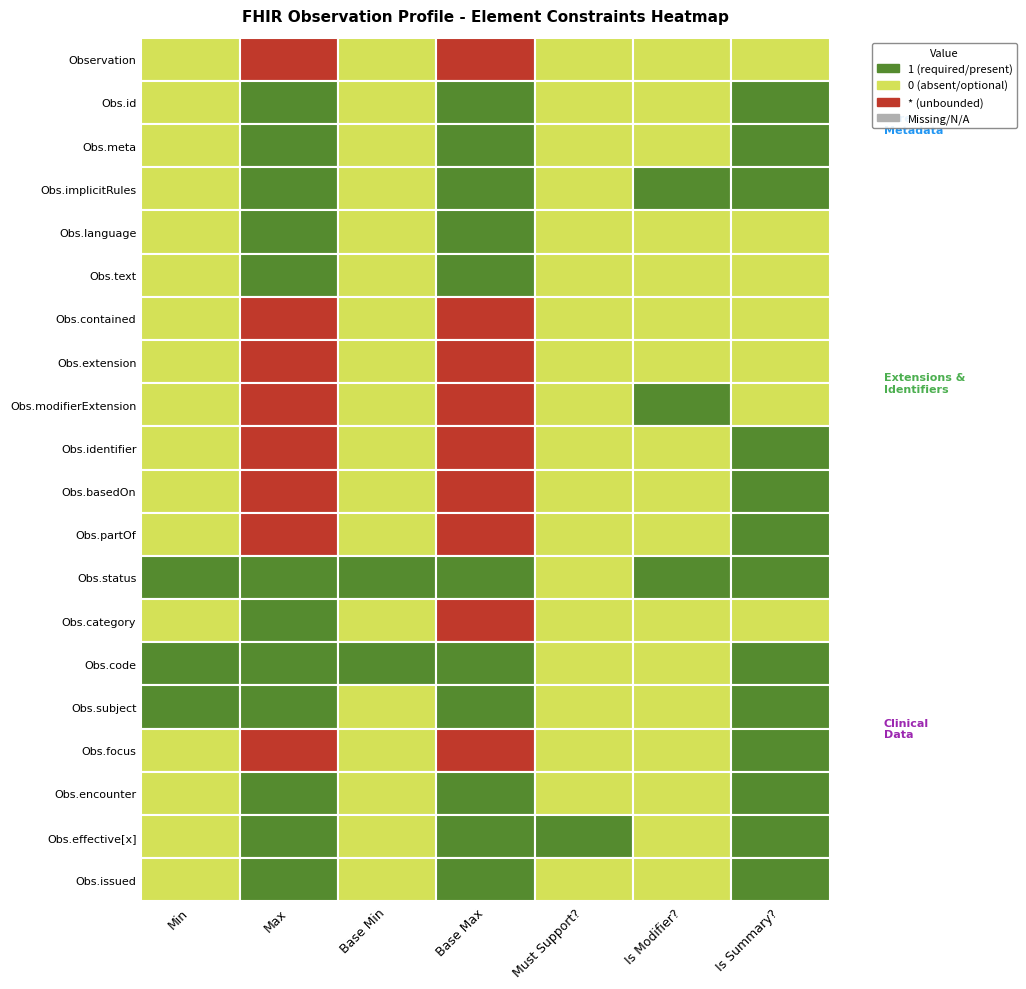

Reading left to right, transcribe all the data shown in this chart.

Observation: Observation=0	Observation.id=-1	Observation.meta=0	Observation.implicitRules=-1	Observation.language=0	Observation.text=0	Observation.contained=0
Observation.id: Observation=0	Observation.id=1	Observation.meta=0	Observation.implicitRules=1	Observation.language=0	Observation.text=0	Observation.contained=1
Observation.meta: Observation=0	Observation.id=1	Observation.meta=0	Observation.implicitRules=1	Observation.language=0	Observation.text=0	Observation.contained=1
Observation.implicitRules: Observation=0	Observation.id=1	Observation.meta=0	Observation.implicitRules=1	Observation.language=0	Observation.text=1	Observation.contained=1
Observation.language: Observation=0	Observation.id=1	Observation.meta=0	Observation.implicitRules=1	Observation.language=0	Observation.text=0	Observation.contained=0
Observation.text: Observation=0	Observation.id=1	Observation.meta=0	Observation.implicitRules=1	Observation.language=0	Observation.text=0	Observation.contained=0
Observation.contained: Observation=0	Observation.id=-1	Observation.meta=0	Observation.implicitRules=-1	Observation.language=0	Observation.text=0	Observation.contained=0
Observation.extension: Observation=0	Observation.id=-1	Observation.meta=0	Observation.implicitRules=-1	Observation.language=0	Observation.text=0	Observation.contained=0
Observation.modifierExtension: Observation=0	Observation.id=-1	Observation.meta=0	Observation.implicitRules=-1	Observation.language=0	Observation.text=1	Observation.contained=0
Observation.identifier: Observation=0	Observation.id=-1	Observation.meta=0	Observation.implicitRules=-1	Observation.language=0	Observation.text=0	Observation.contained=1
Observation.basedOn: Observation=0	Observation.id=-1	Observation.meta=0	Observation.implicitRules=-1	Observation.language=0	Observation.text=0	Observation.contained=1
Observation.partOf: Observation=0	Observation.id=-1	Observation.meta=0	Observation.implicitRules=-1	Observation.language=0	Observation.text=0	Observation.contained=1
Observation.status: Observation=1	Observation.id=1	Observation.meta=1	Observation.implicitRules=1	Observation.language=0	Observation.text=1	Observation.contained=1
Observation.category: Observation=0	Observation.id=1	Observation.meta=0	Observation.implicitRules=-1	Observation.language=0	Observation.text=0	Observation.contained=0
Observation.code: Observation=1	Observation.id=1	Observation.meta=1	Observation.implicitRules=1	Observation.language=0	Observation.text=0	Observation.contained=1
Observation.subject: Observation=1	Observation.id=1	Observation.meta=0	Observation.implicitRules=1	Observation.language=0	Observation.text=0	Observation.contained=1
Observation.focus: Observation=0	Observation.id=-1	Observation.meta=0	Observation.implicitRules=-1	Observation.language=0	Observation.text=0	Observation.contained=1
Observation.encounter: Observation=0	Observation.id=1	Observation.meta=0	Observation.implicitRules=1	Observation.language=0	Observation.text=0	Observation.contained=1
Observation.effective[x]: Observation=0	Observation.id=1	Observation.meta=0	Observation.implicitRules=1	Observation.language=1	Observation.text=0	Observation.contained=1
Observation.issued: Observation=0	Observation.id=1	Observation.meta=0	Observation.implicitRules=1	Observation.language=0	Observation.text=0	Observation.contained=1